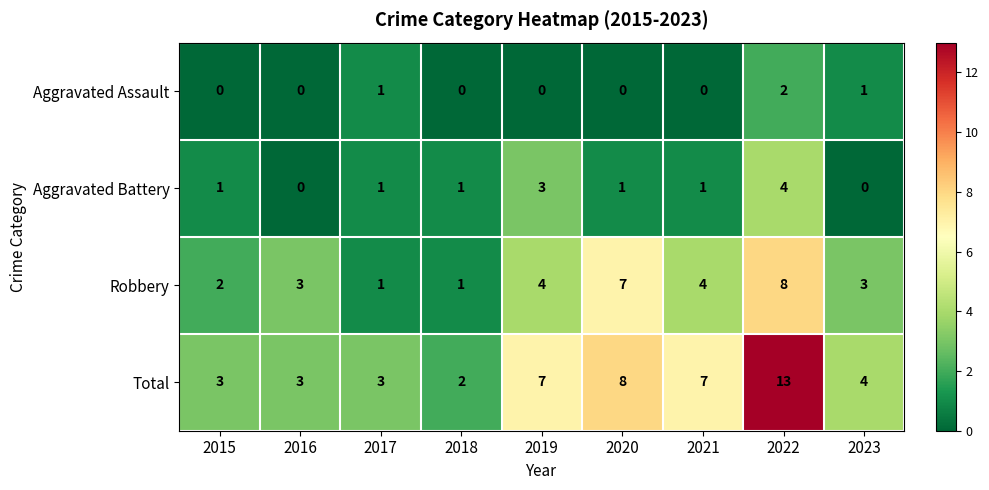

Which series has the largest range (max minus min)?

Total